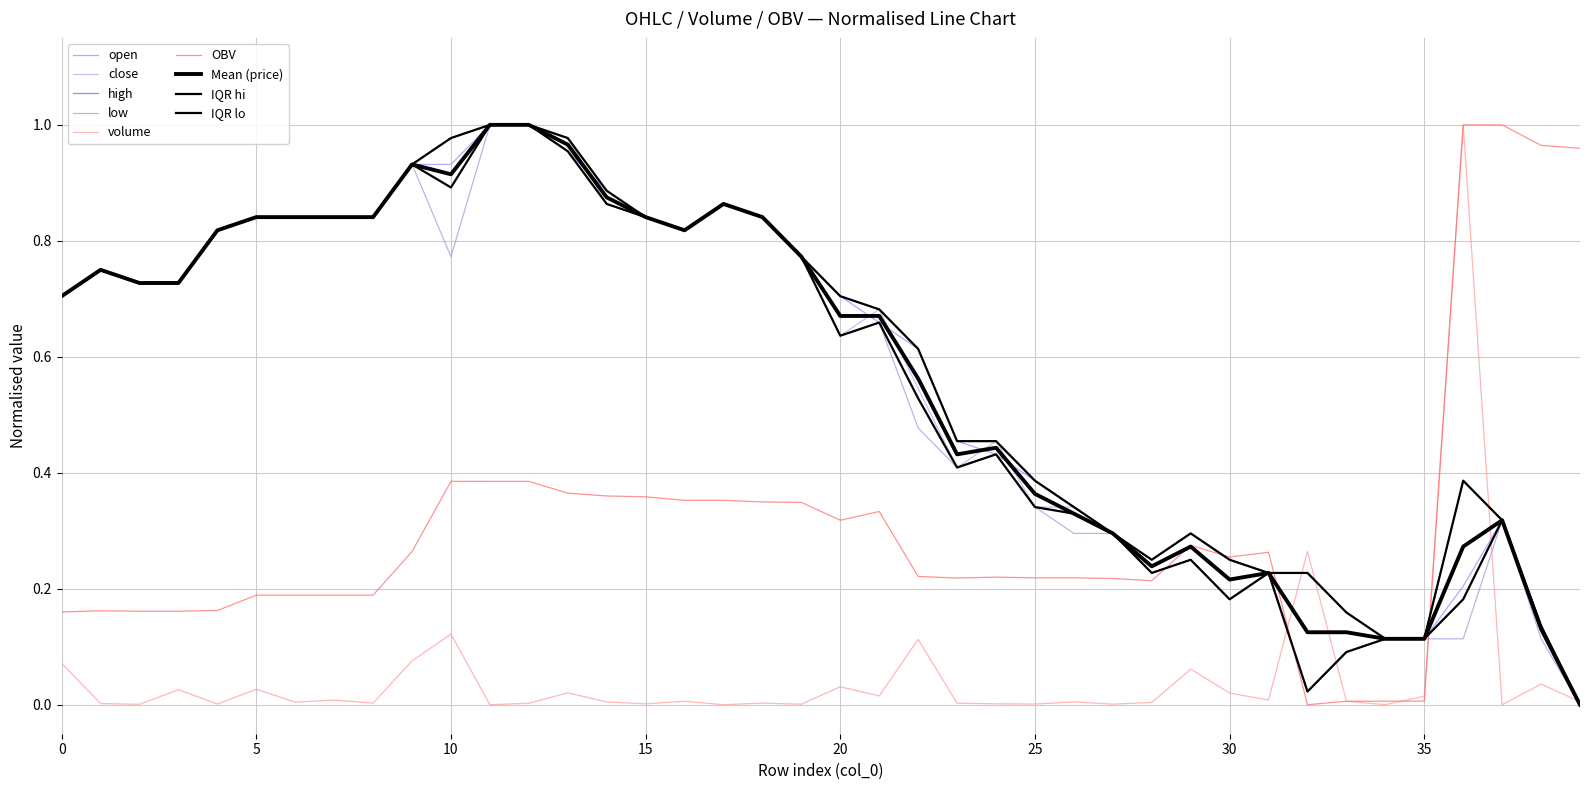

Between which two adjacent categories do volume and OBV first intersect?

31 and 32